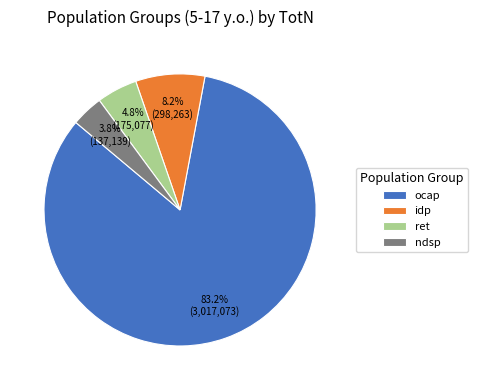

Combined, do ndsp and ret account for over 50%?

No